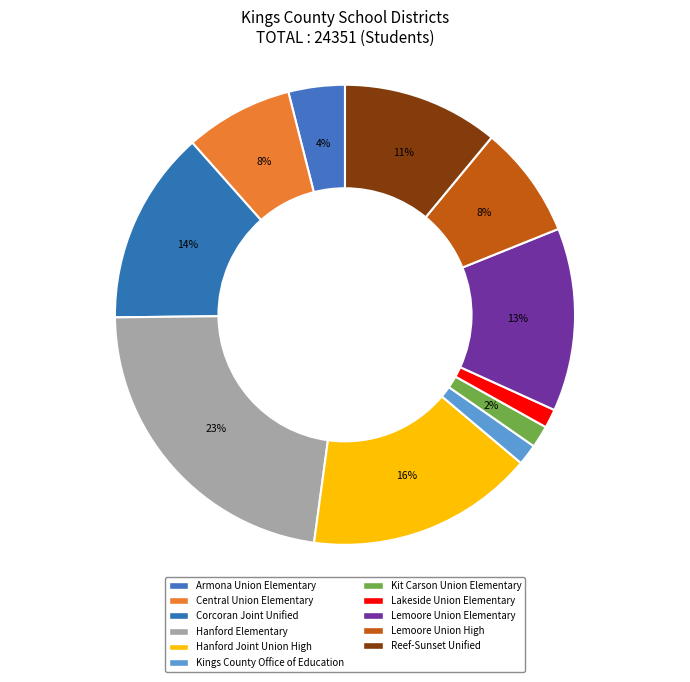

Is Kings County Office of Education the majority of the pie?

No